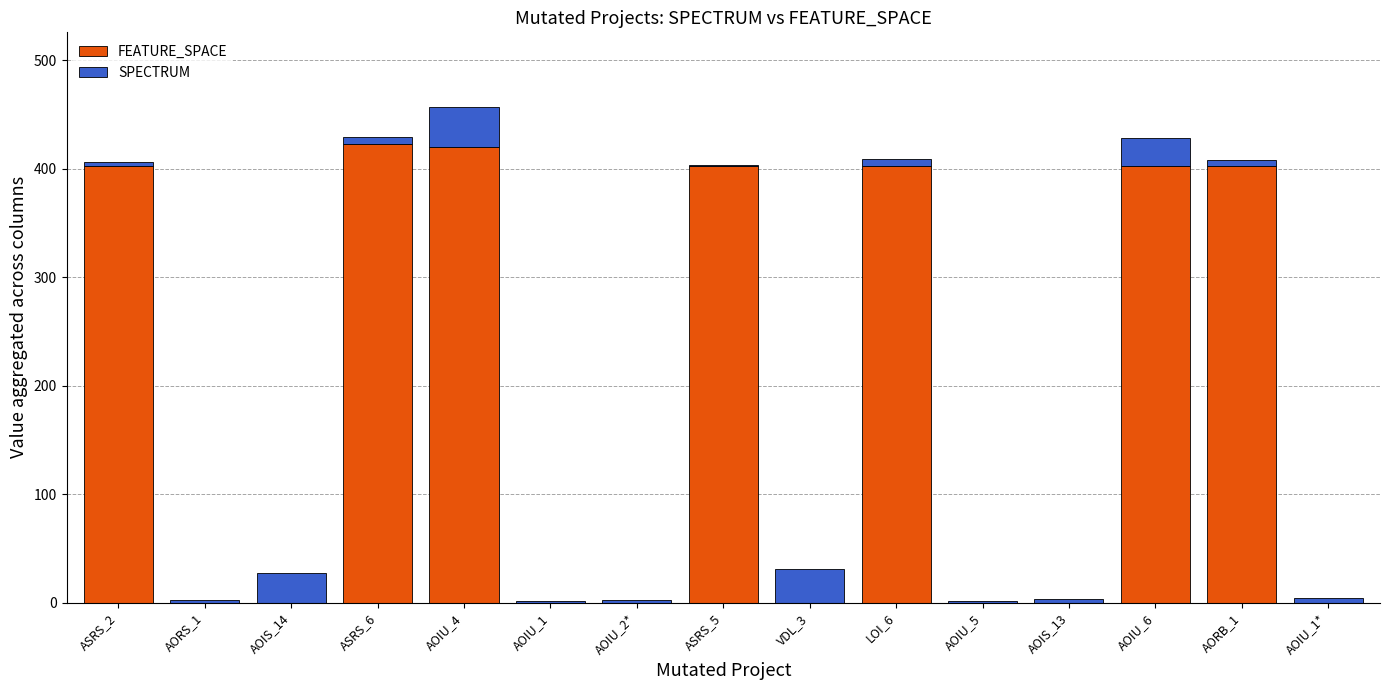

What is the maximum value for FEATURE_SPACE?

423